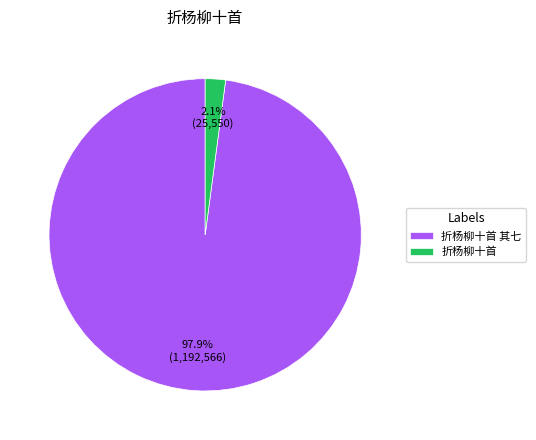

To the nearest percent, what is the average slice percentage?

50%